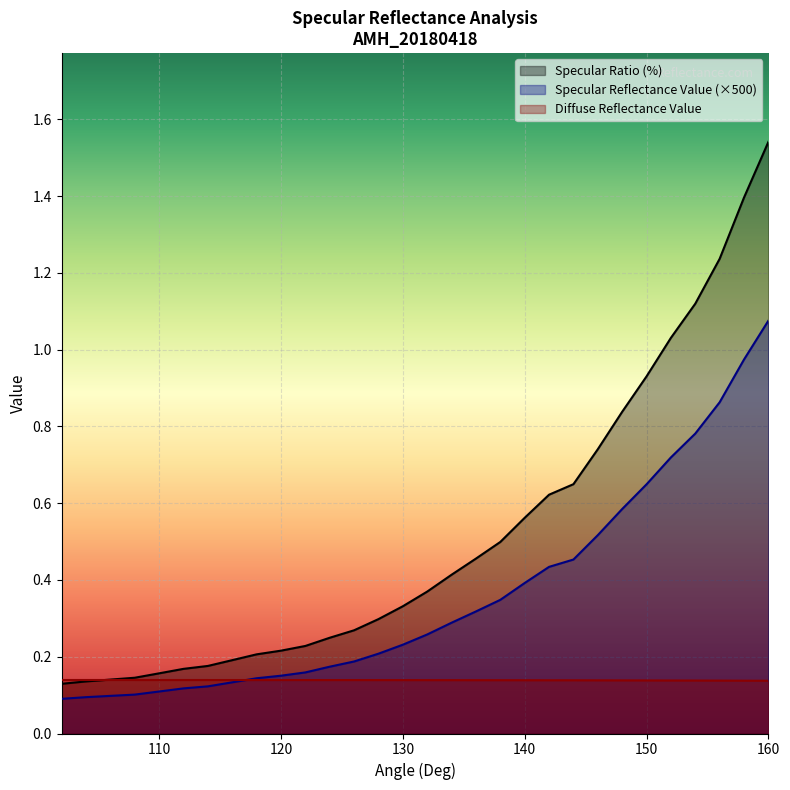

Which has a higher value, 120 or 158?

158